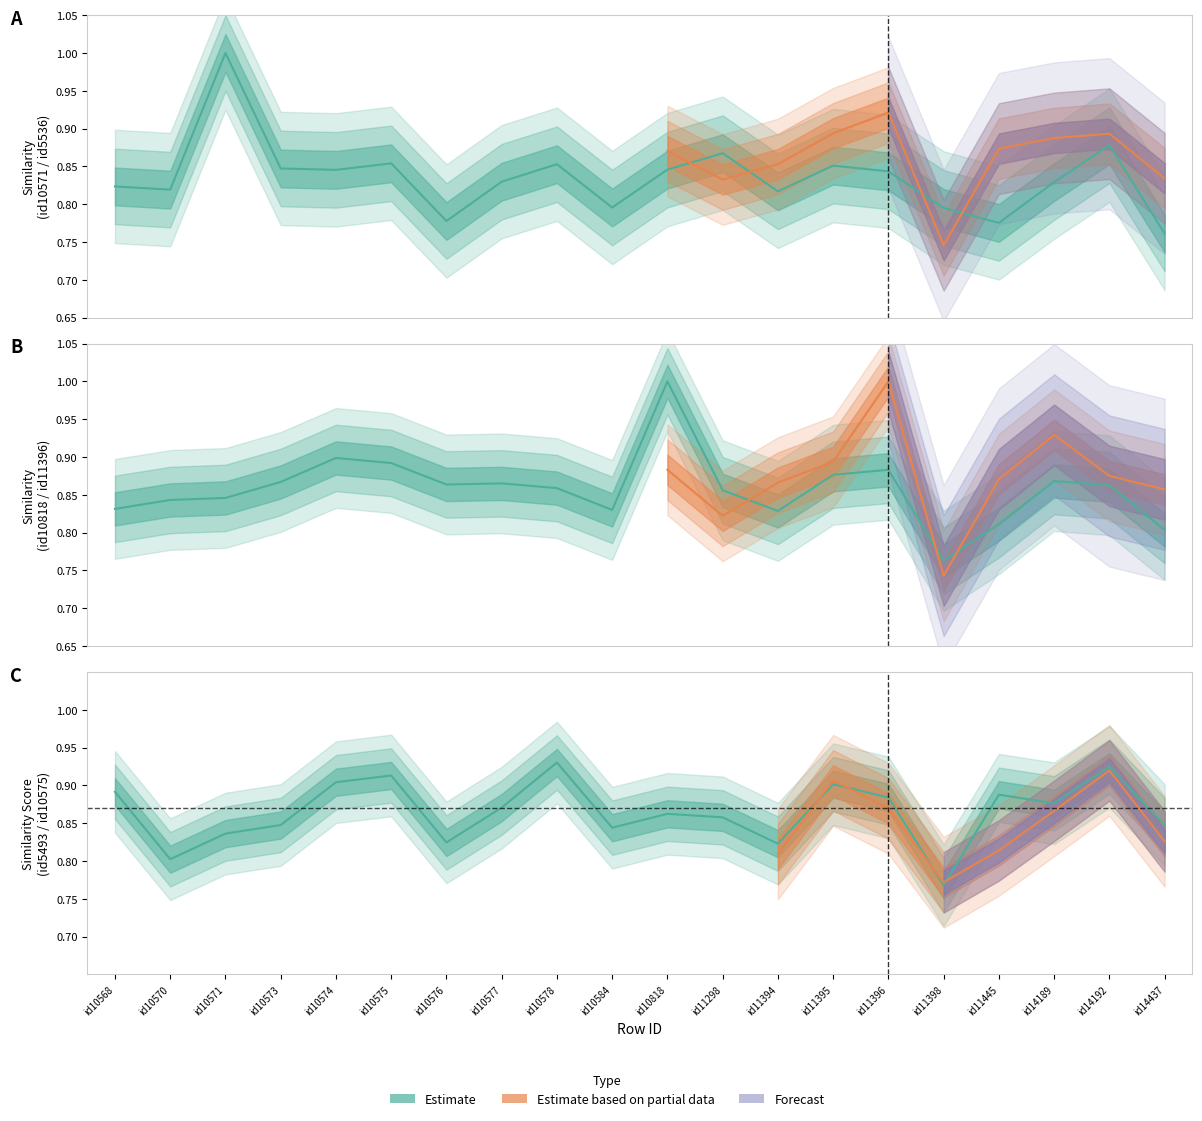

Where is the first local maximum for id10818?

id10574